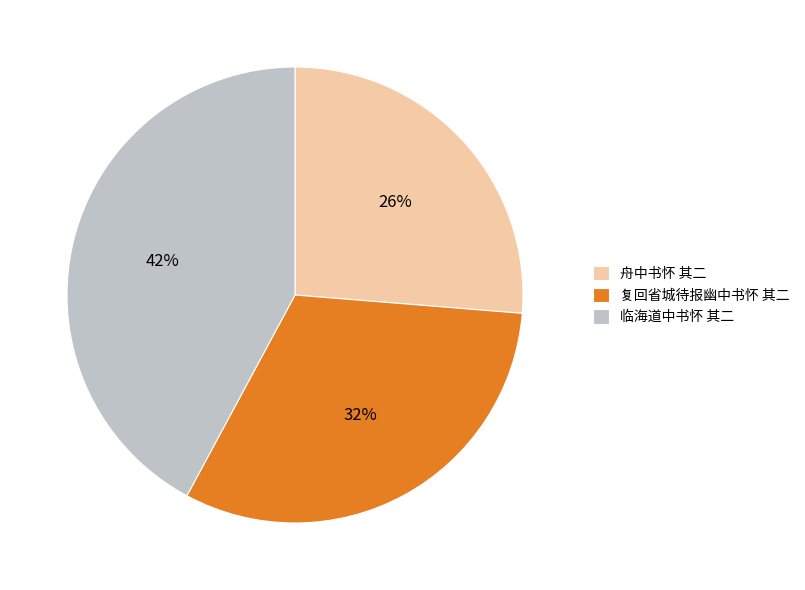

Is the sum of 舟中书怀 其二 and 复回省城待报幽中书怀 其二 greater than half?

Yes